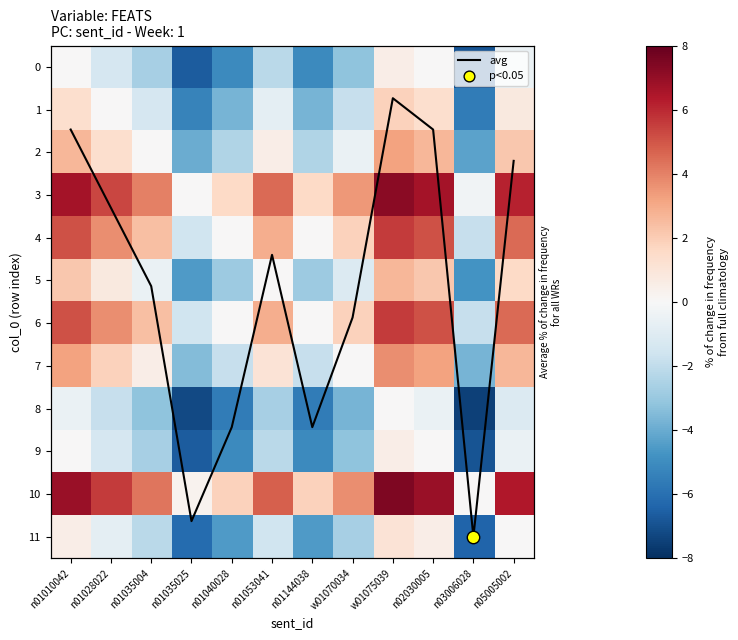

Rank the series by their maximum value, from highest to lowest.

avg line, 10, 3, 4, 6, 7, 2, 5, 1, 11, 0, 9, 8